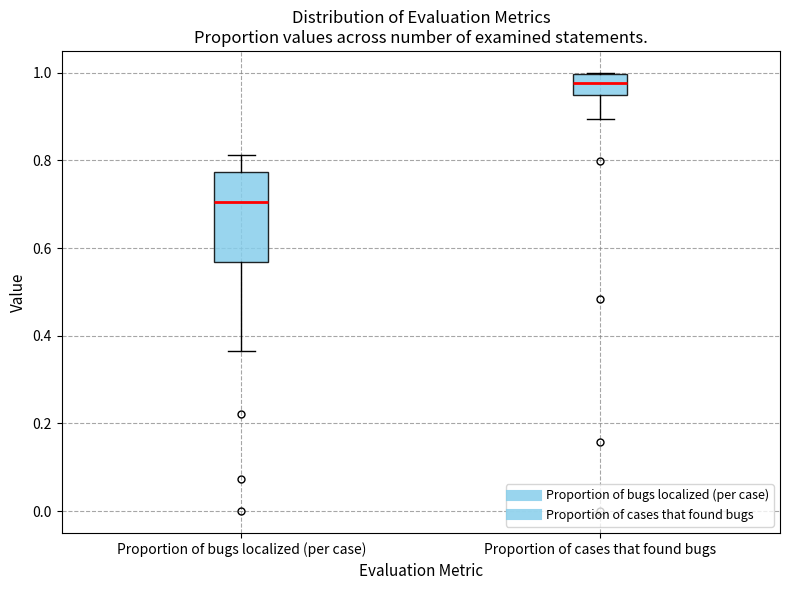

Comparing the boxes themselves (not the whiskers), which one is the tallest?

Proportion of bugs localized (per case)